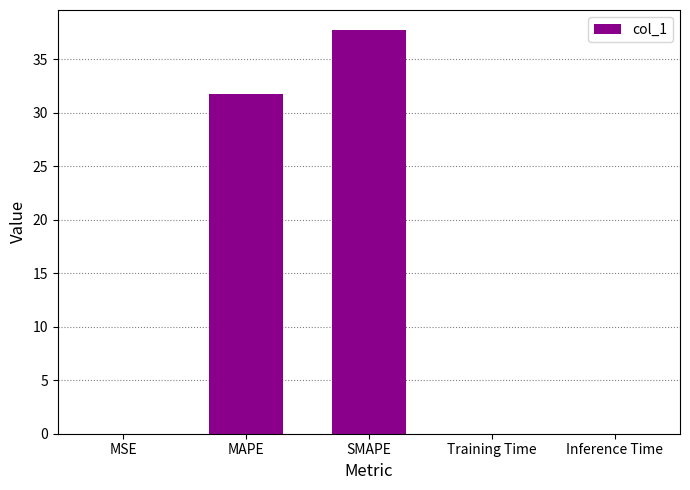

The chart shows a value of 55.1 at MAPE. True or false?

False